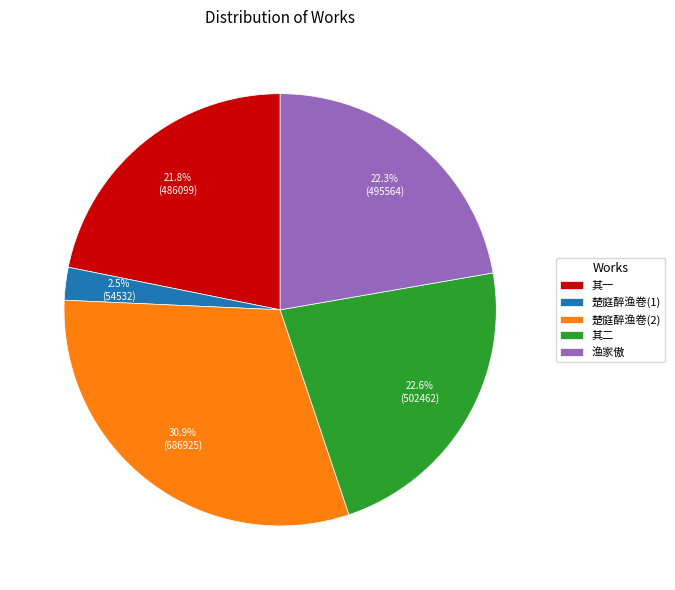

Does 楚庭醉渔卷(1) represent more than half of the total?

No